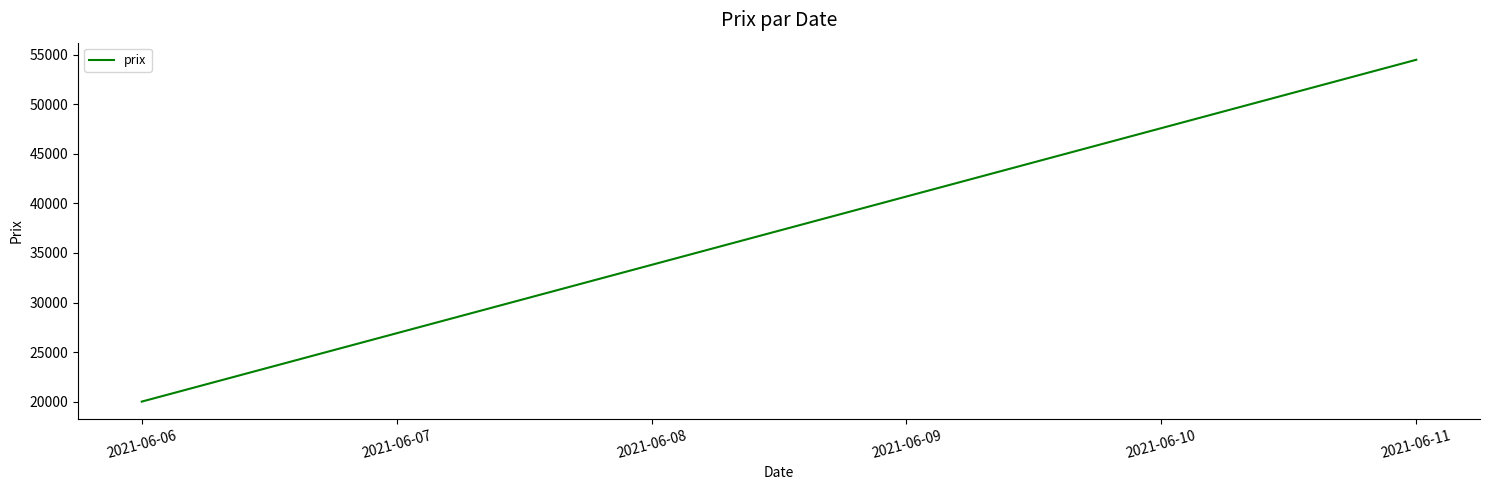

Is it true that the value at 2021-06-06 is 29505?

False